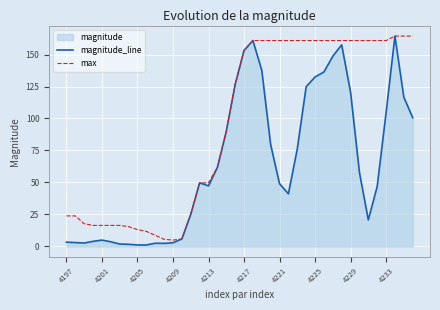

Count the number of data series in this chart.

2